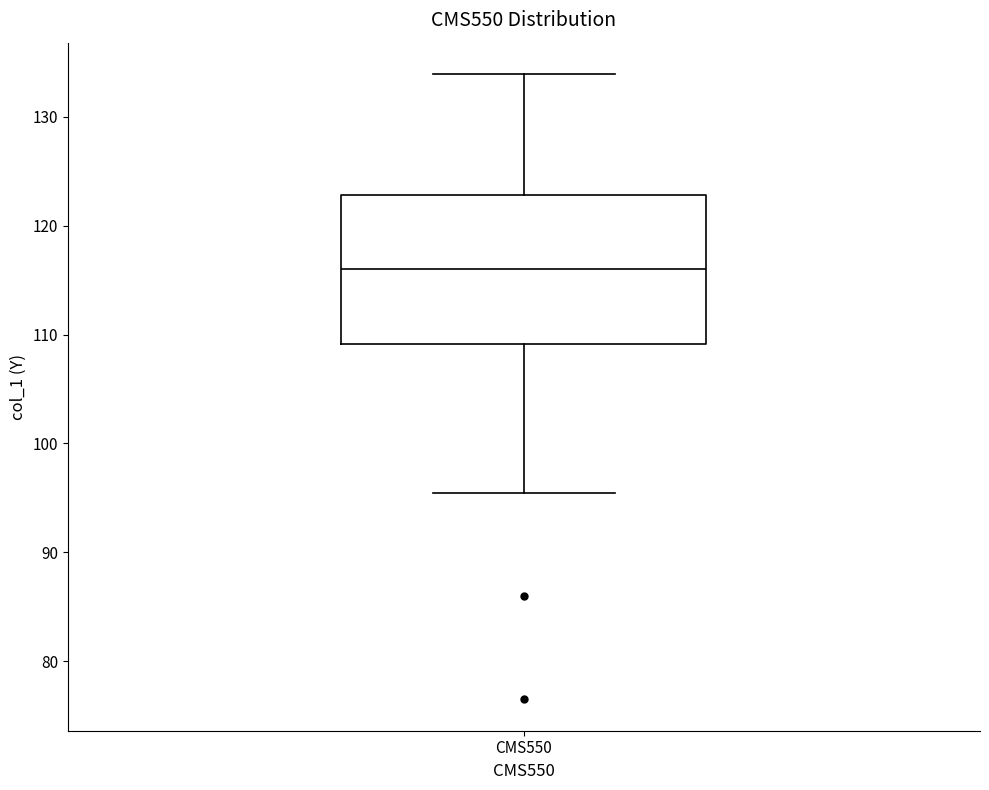

Read this box plot against the y-axis: the position of the median line, the range covered by the box, and the ends of both whiskers. The values are not printed on the chart, so give them approximately, as read against the axis.

median 116, box 109 to 123, whiskers 95 to 134